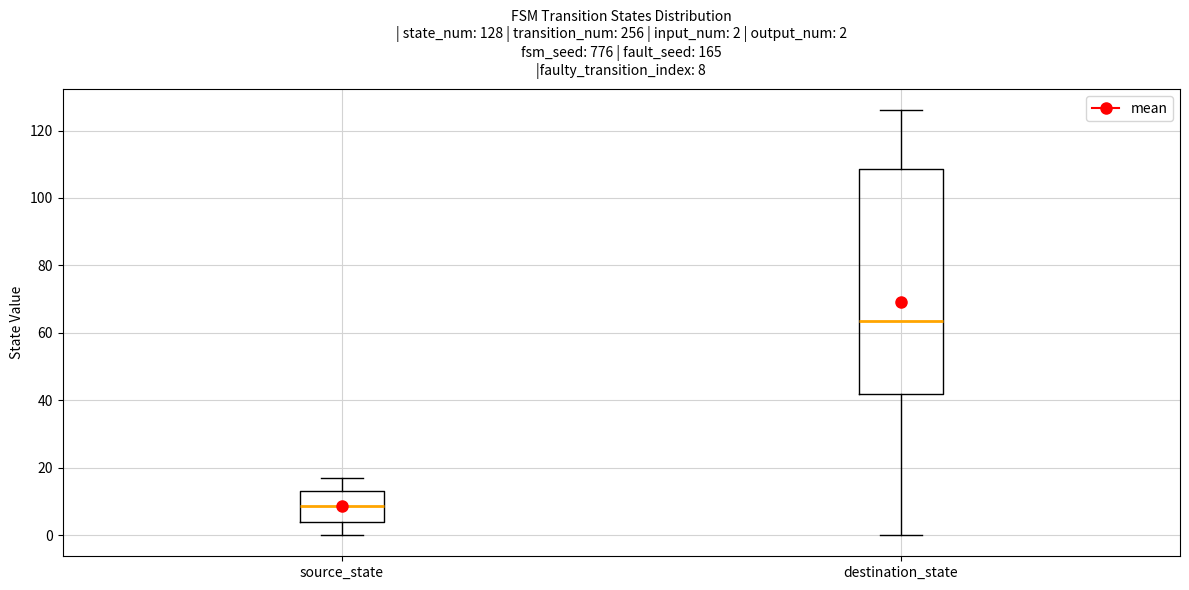

Comparing the boxes themselves (not the whiskers), which one is the tallest?

destination_state